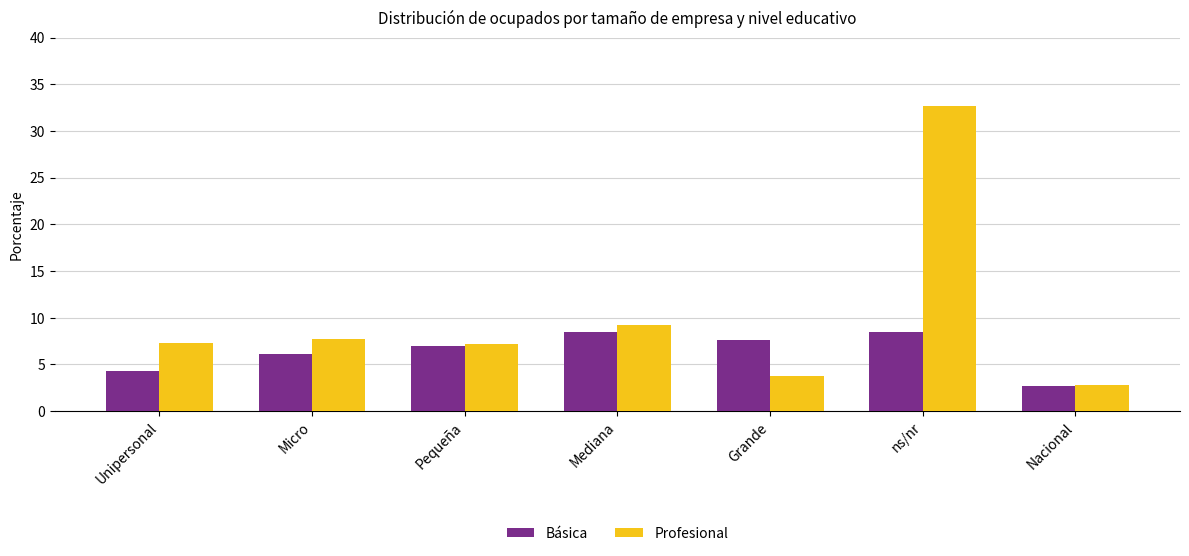

Between Grande and ns/nr, which series saw the biggest shift?

Profesional